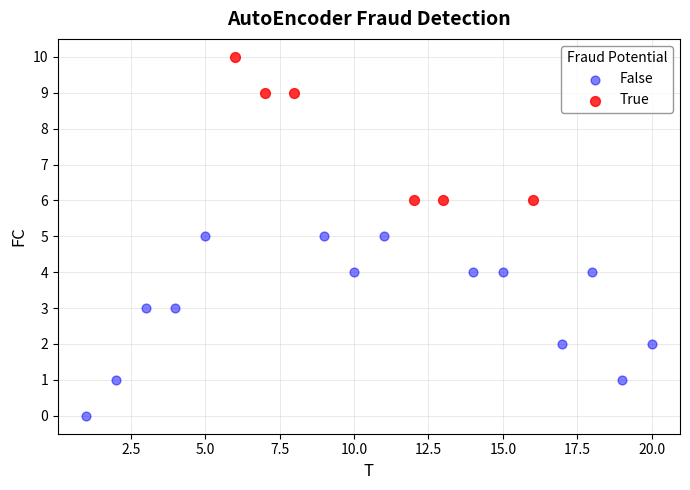

Which series has the largest Y range (max minus min)?

False